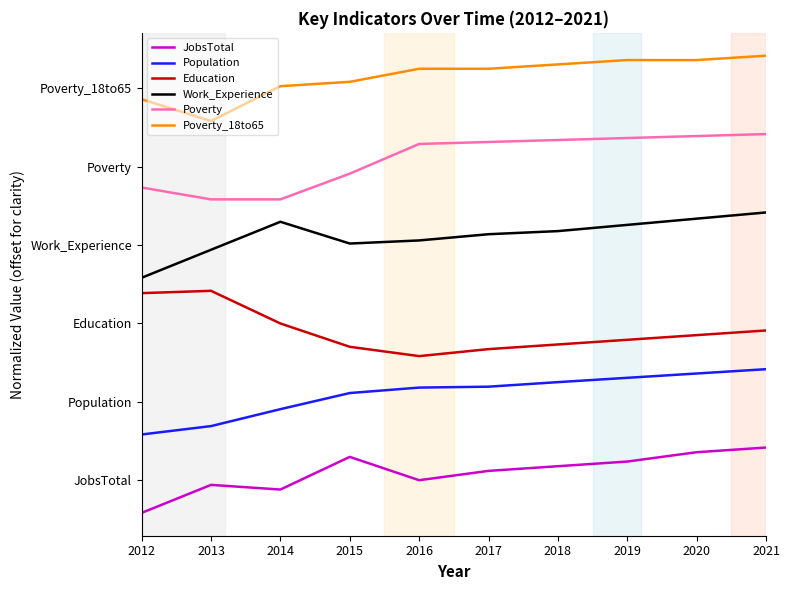

Reading left to right, transcribe all the data shown in this chart.

JobsTotal: 2012=0.0	2013=0.4	2014=0.4	2015=0.9	2016=0.5	2017=0.6	2018=0.7	2019=0.8	2020=0.9	2021=1.0
Population: 2012=1.2	2013=1.3	2014=1.6	2015=1.8	2016=1.9	2017=1.9	2018=2.0	2019=2.1	2020=2.1	2021=2.2
Education: 2012=3.4	2013=3.4	2014=2.9	2015=2.5	2016=2.4	2017=2.5	2018=2.6	2019=2.6	2020=2.7	2021=2.8
Work_Experience: 2012=3.6	2013=4.0	2014=4.5	2015=4.1	2016=4.2	2017=4.3	2018=4.3	2019=4.4	2020=4.5	2021=4.6
Poverty: 2012=5.0	2013=4.8	2014=4.8	2015=5.2	2016=5.6	2017=5.7	2018=5.7	2019=5.7	2020=5.8	2021=5.8
Poverty_18to65: 2012=6.3	2013=6.0	2014=6.5	2015=6.6	2016=6.8	2017=6.8	2018=6.9	2019=6.9	2020=6.9	2021=7.0